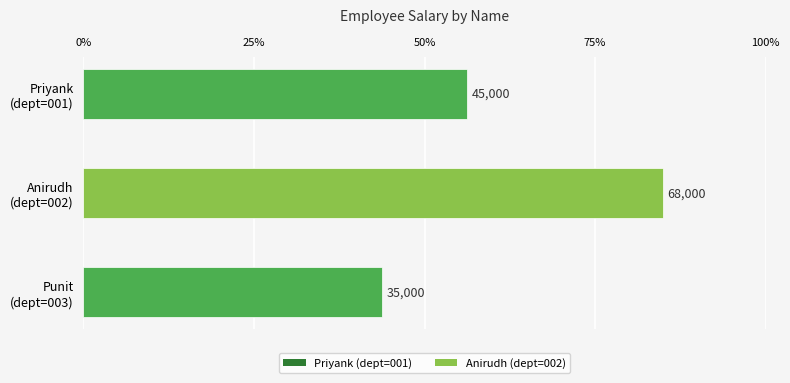

What is the minimum value shown in the chart?

35000